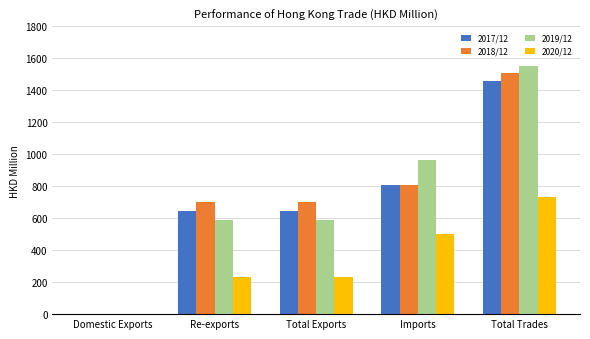

Is it true that 2020/12 equals 822.6 at Imports?

False